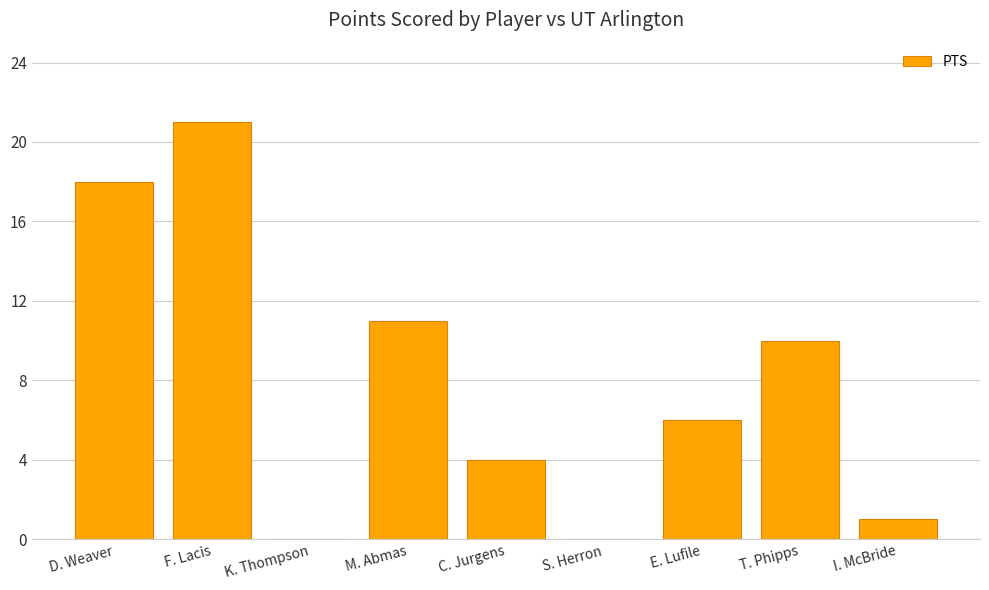

What is the sum of all values?

71